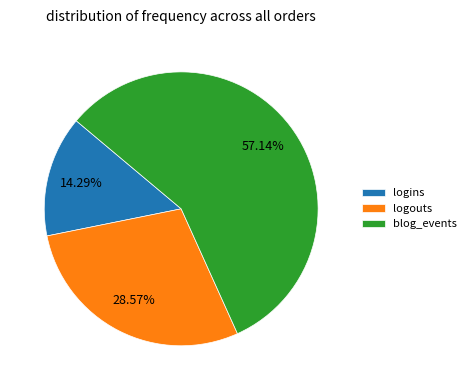

How many slices are in this pie chart?

3